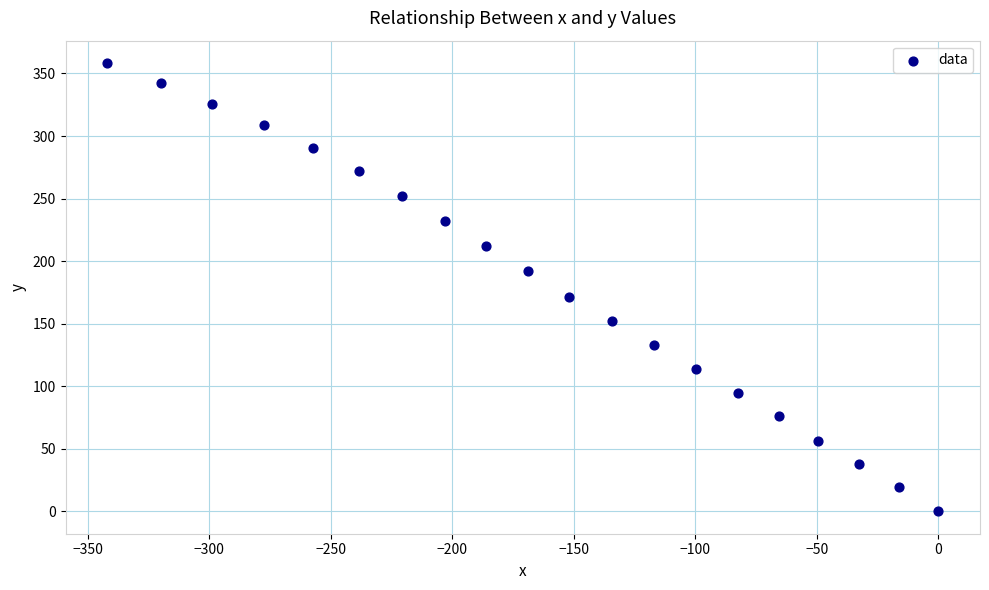

What Y value in the scatter plot is closest to 179?

171.7